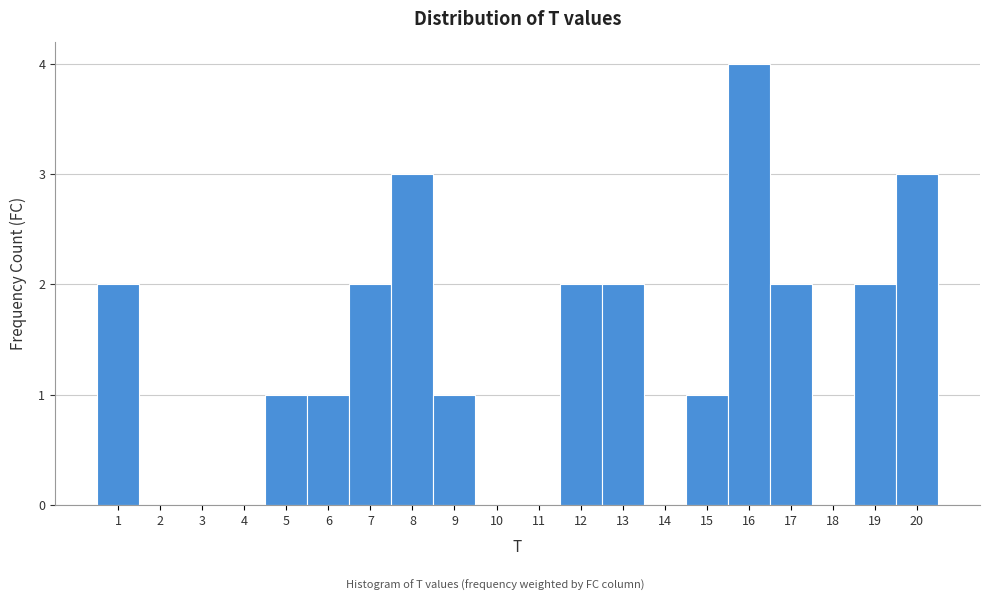

Which range on the x-axis has the tallest bar?

15.5 to 16.5